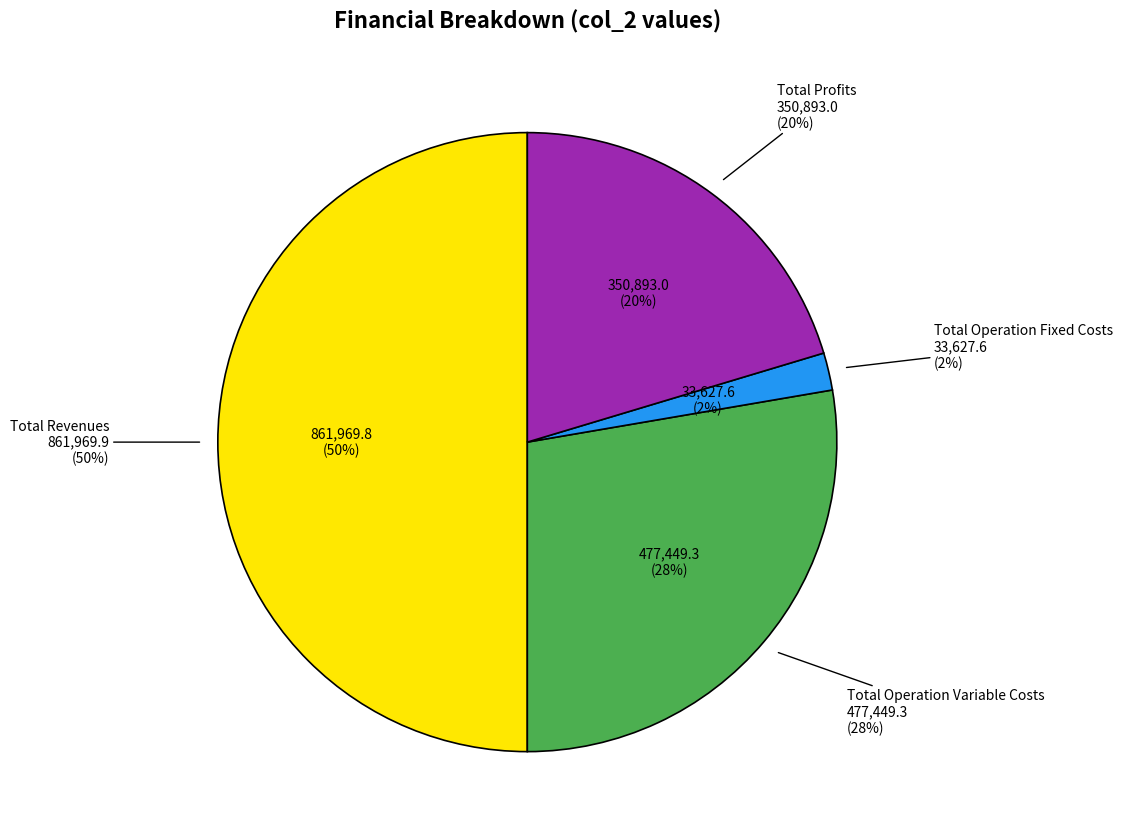

What is the change in value from Total Revenues to Total Operation Fixed Costs?

-828342.3